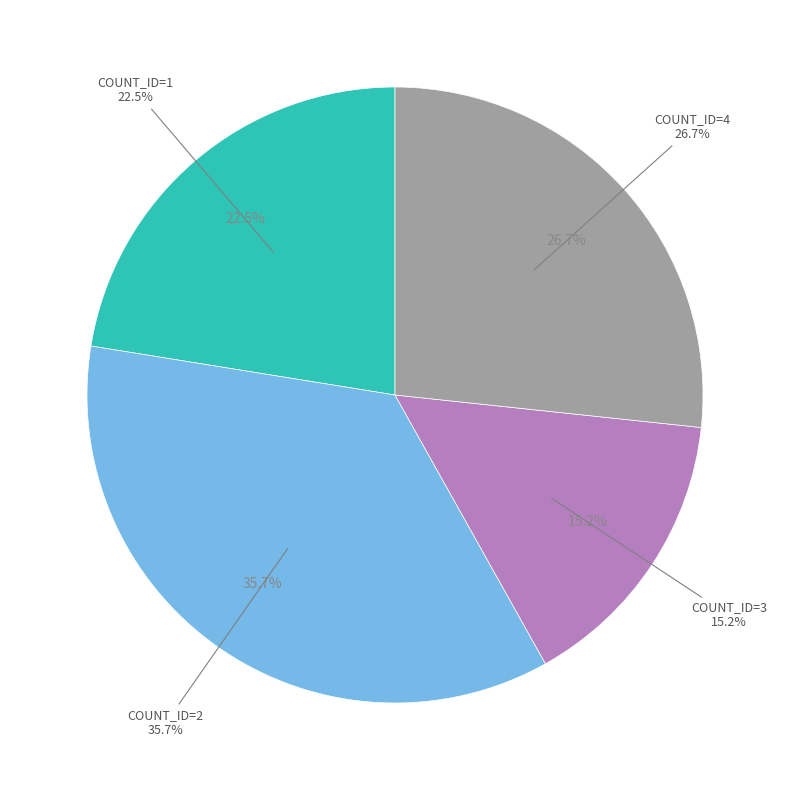

Does 1 account for over 50% of the chart?

No